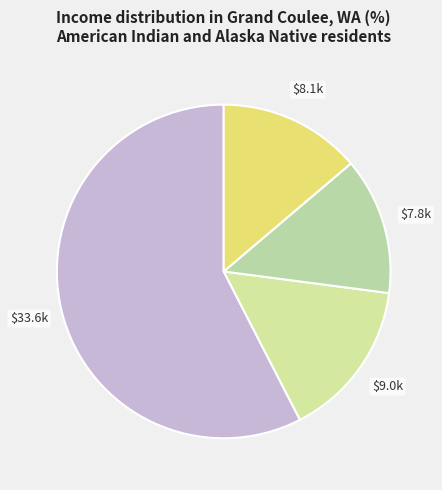

How many segments does this pie chart have?

4